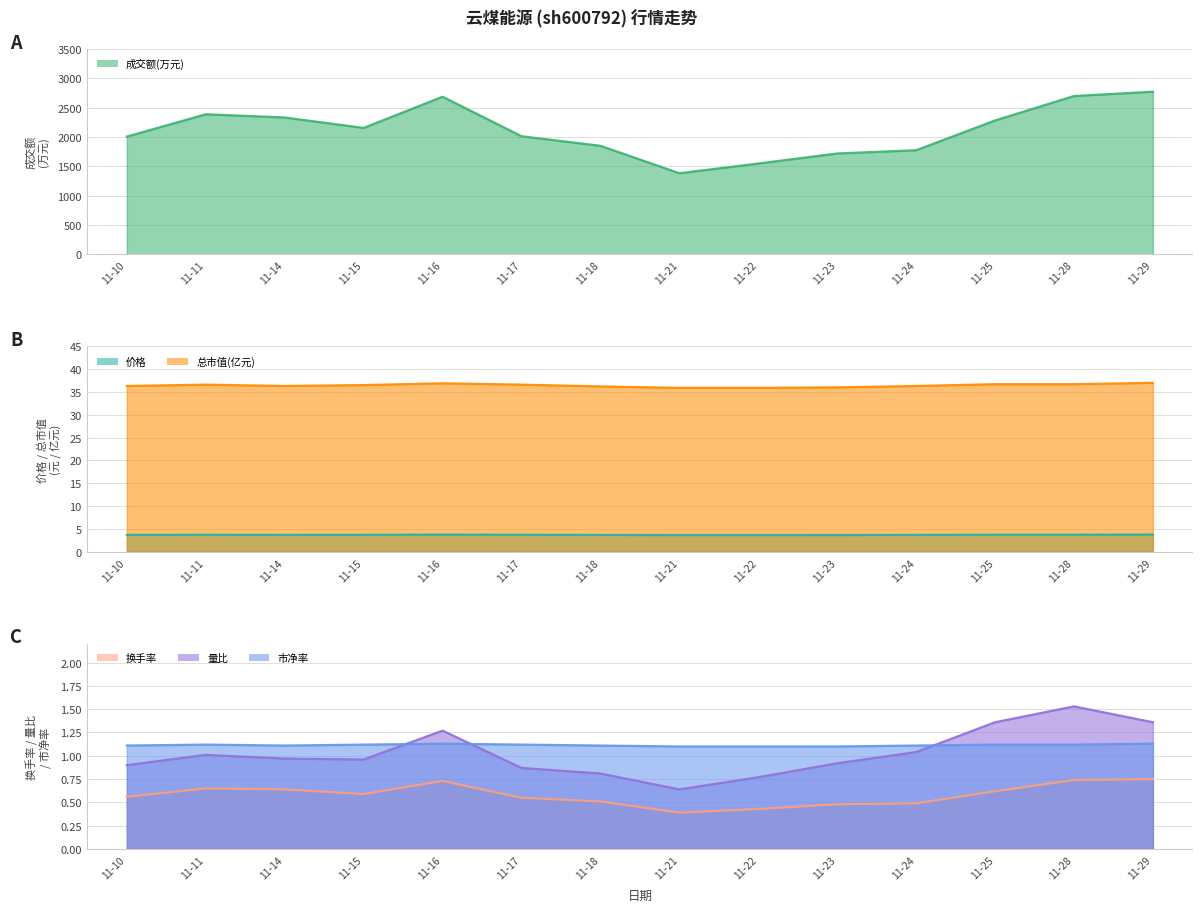

True or false: 换手率 has a value of 0.5 at 11-18.

True